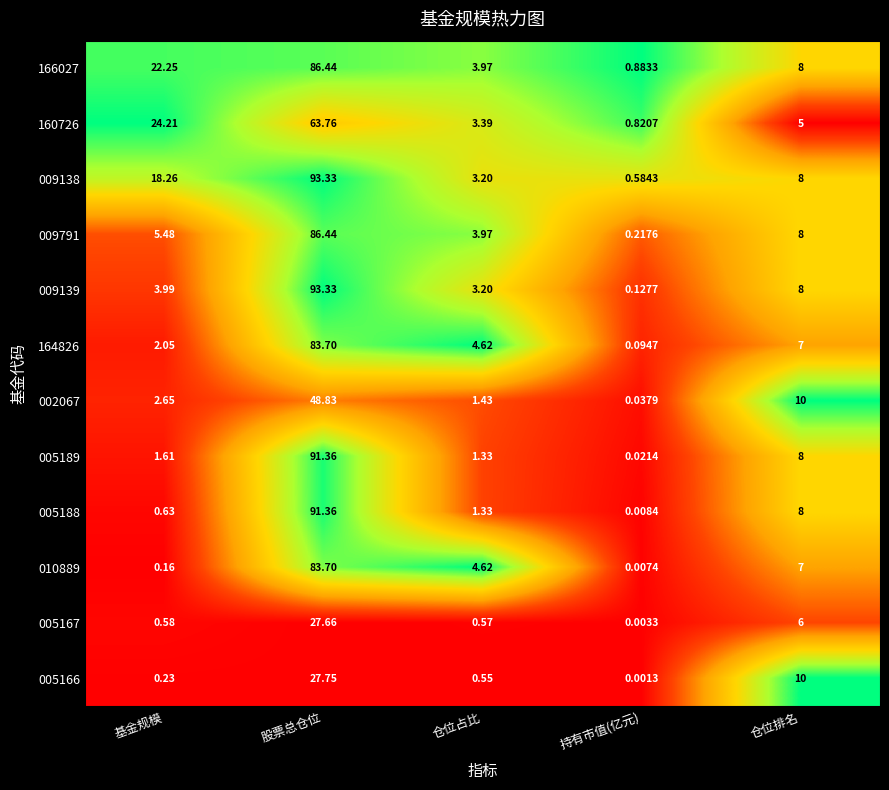

Rank the categories by 005189 value from lowest to highest.

持有市值(亿元), 仓位占比, 基金规模, 仓位排名, 股票总仓位